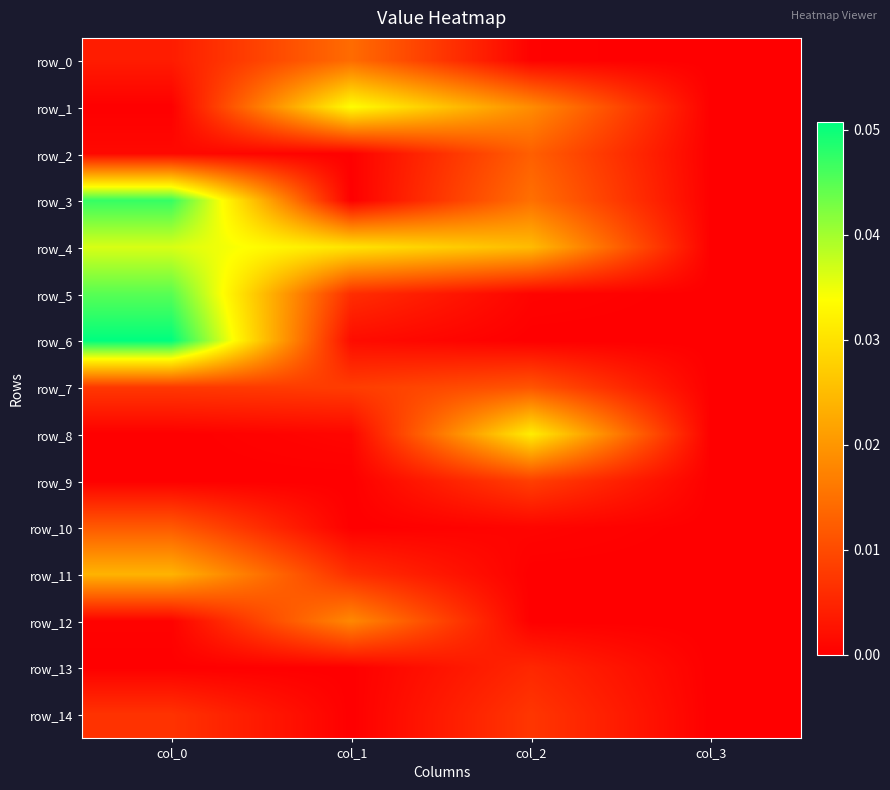

At which category is the sum across all series the highest?

col_0